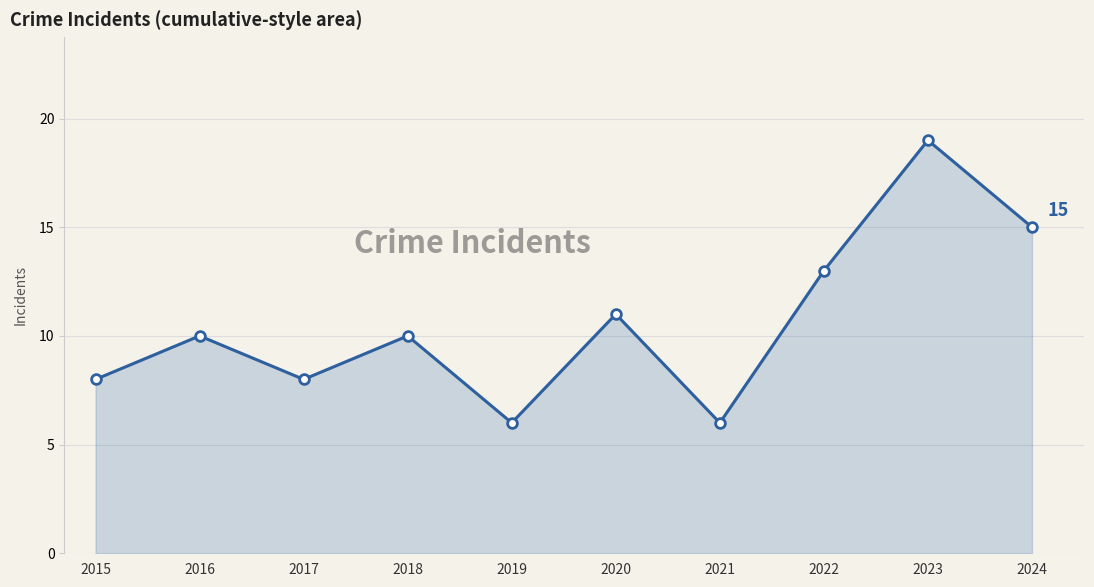

The chart shows a value of 10 at 2018. True or false?

True